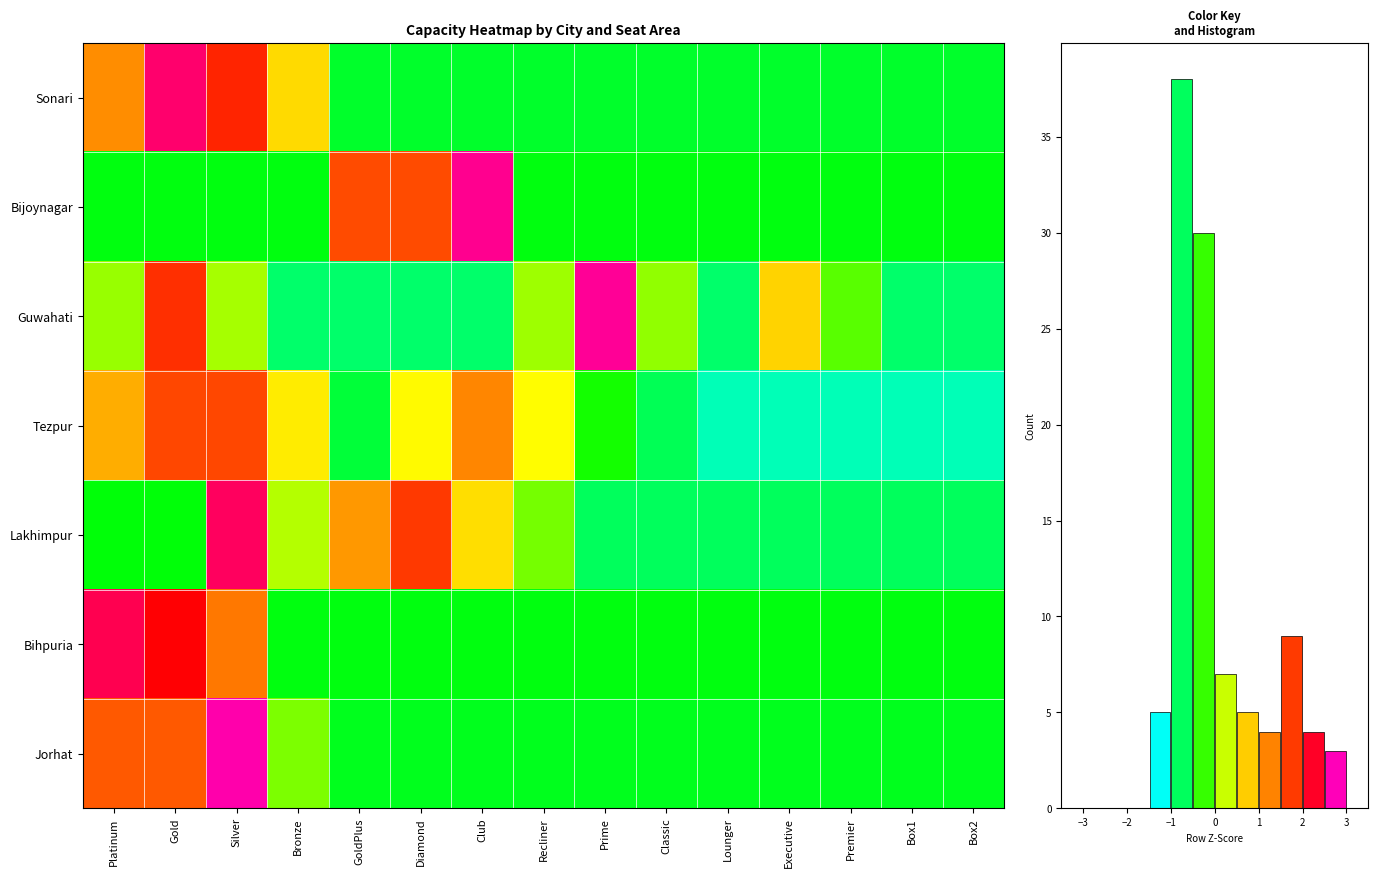

Reading left to right, what are all the values shown in this chart?

Sonari: Platinum=1.2	Gold=2.5	Silver=1.9	Bronze=0.7	GoldPlus=-0.6	Diamond=-0.6	Club=-0.6	Recliner=-0.6	Prime=-0.6	Classic=-0.6	Lounger=-0.6	Executive=-0.6	Premier=-0.6	Box1=-0.6	Box2=-0.6
Bijoynagar: Platinum=-0.5	Gold=-0.5	Silver=-0.5	Bronze=-0.5	GoldPlus=1.6	Diamond=1.6	Club=2.6	Recliner=-0.5	Prime=-0.5	Classic=-0.5	Lounger=-0.5	Executive=-0.5	Premier=-0.5	Box1=-0.5	Box2=-0.5
Guwahati: Platinum=0.1	Gold=1.8	Silver=0.1	Bronze=-0.8	GoldPlus=-0.8	Diamond=-0.8	Club=-0.8	Recliner=0.1	Prime=2.6	Classic=0.1	Lounger=-0.8	Executive=0.7	Premier=-0.1	Box1=-0.8	Box2=-0.8
Tezpur: Platinum=1.0	Gold=1.6	Silver=1.6	Bronze=0.6	GoldPlus=-0.6	Diamond=0.5	Club=1.2	Recliner=0.4	Prime=-0.4	Classic=-0.7	Lounger=-1.0	Executive=-1.0	Premier=-1.0	Box1=-1.0	Box2=-1.0
Lakhimpur: Platinum=-0.5	Gold=-0.5	Silver=2.4	Bronze=0.2	GoldPlus=1.1	Diamond=1.8	Club=0.6	Recliner=-0.0	Prime=-0.7	Classic=-0.7	Lounger=-0.7	Executive=-0.7	Premier=-0.7	Box1=-0.7	Box2=-0.7
Bihpuria: Platinum=2.4	Gold=2.1	Silver=1.3	Bronze=-0.5	GoldPlus=-0.5	Diamond=-0.5	Club=-0.5	Recliner=-0.5	Prime=-0.5	Classic=-0.5	Lounger=-0.5	Executive=-0.5	Premier=-0.5	Box1=-0.5	Box2=-0.5
Jorhat: Platinum=1.5	Gold=1.5	Silver=2.7	Bronze=-0.0	GoldPlus=-0.5	Diamond=-0.5	Club=-0.5	Recliner=-0.5	Prime=-0.5	Classic=-0.5	Lounger=-0.5	Executive=-0.5	Premier=-0.5	Box1=-0.5	Box2=-0.5